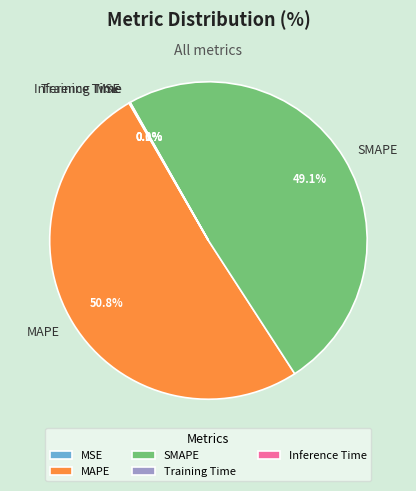

Does SMAPE account for over 50% of the chart?

No